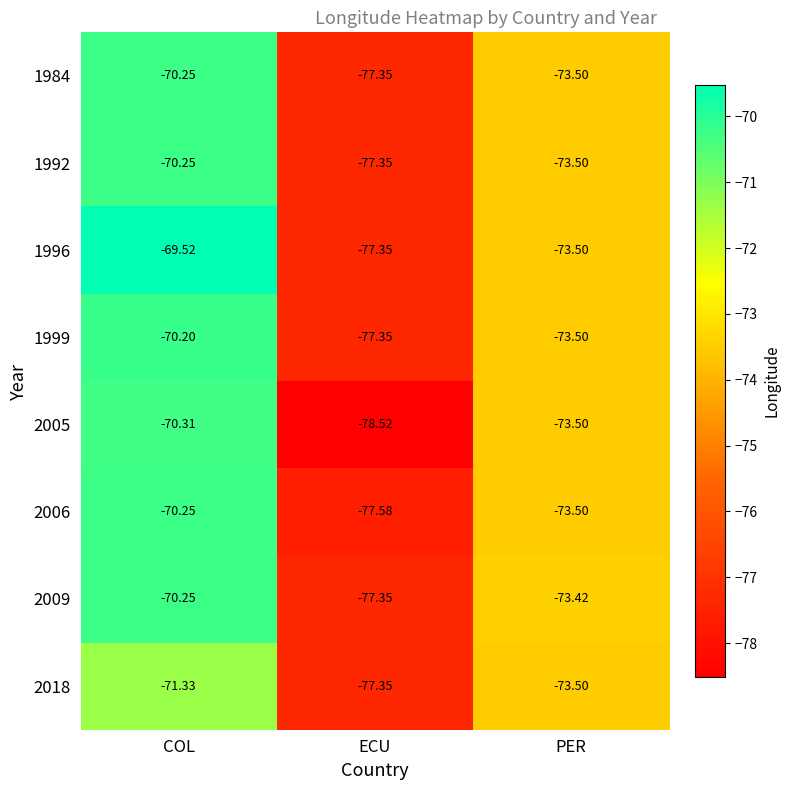

At how many categories does at least one series exceed -75?

2